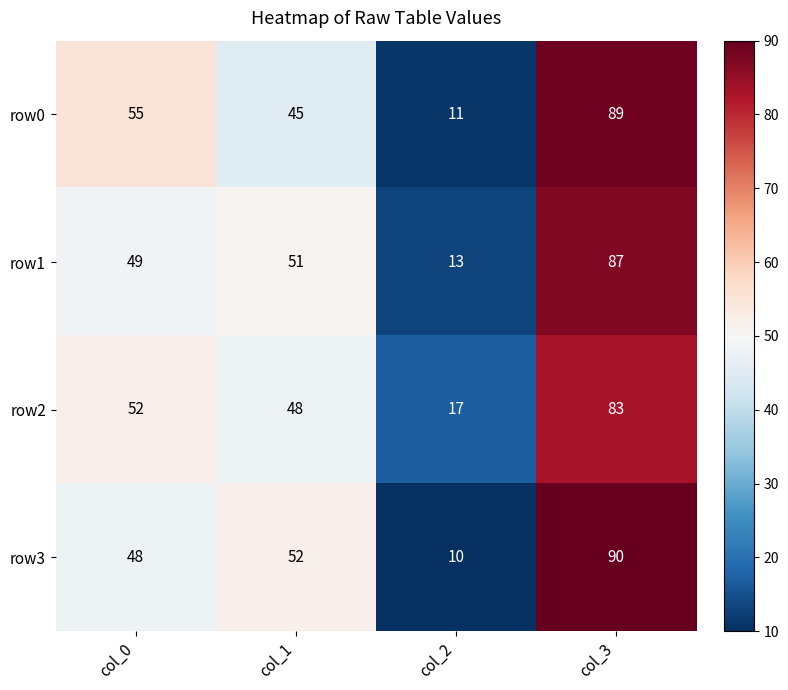

How many data points does each series have?

4